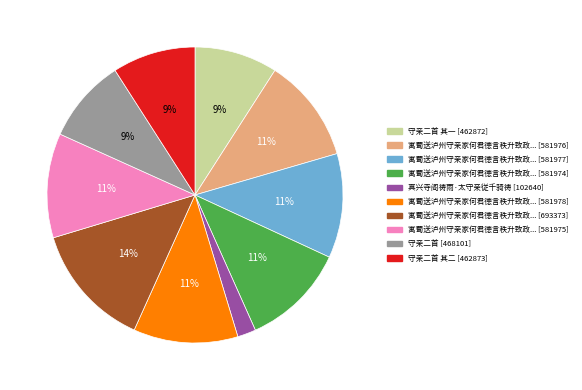

Is there a majority slice in this chart?

No